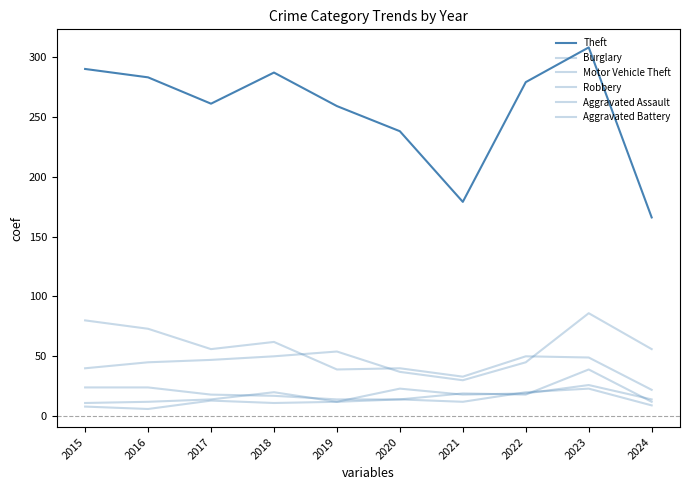

What is the difference between the second highest and minimum values in the Motor Vehicle Theft series?

26